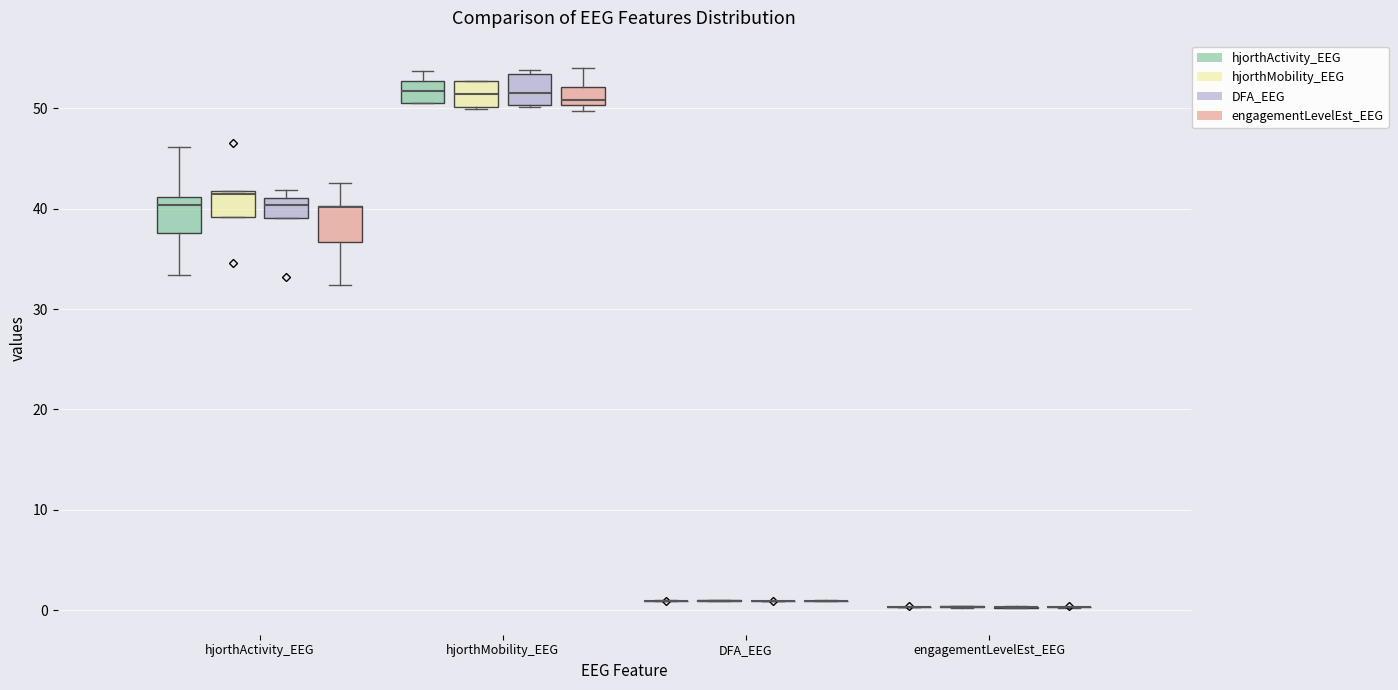

Reading left to right, read every box against the y-axis: the position of its median line, the range the box covers, and the ends of its whiskers. The values are not printed on the chart, so give them approximately, as read against the axis.

hjorthActivity_EEG (hjorthActivity_EEG): median 40, box 38 to 41, whiskers 33 to 46
hjorthActivity_EEG (hjorthMobility_EEG): median 42, box 39 to 42, whiskers 39 to 42
hjorthActivity_EEG (DFA_EEG): median 40, box 39 to 41, whiskers 39 to 42
hjorthActivity_EEG (engagementLevelEst_EEG): median 40 (drawn on the box's upper edge), box 37 to 40, whiskers 32 to 43
hjorthMobility_EEG (hjorthActivity_EEG): median 52, box 51 to 53, whiskers 51 to 54
hjorthMobility_EEG (hjorthMobility_EEG): median 51, box 50 to 53, whiskers 50 to 53
hjorthMobility_EEG (DFA_EEG): median 52, box 50 to 53, whiskers 50 to 54
hjorthMobility_EEG (engagementLevelEst_EEG): median 51, box 50 to 52, whiskers 50 (just below the box's lower edge) to 54
DFA_EEG (hjorthActivity_EEG): box collapsed to a line at 1, whiskers 1 to 1
DFA_EEG (hjorthMobility_EEG): box collapsed to a line at 1, whiskers 1 to 1
DFA_EEG (DFA_EEG): box collapsed to a line at 1, whiskers 1 to 1
DFA_EEG (engagementLevelEst_EEG): box collapsed to a line at 1, whiskers 1 to 1
engagementLevelEst_EEG (hjorthActivity_EEG): box collapsed to a line at 0, whiskers 0 to 0
engagementLevelEst_EEG (hjorthMobility_EEG): box collapsed to a line at 0, whiskers 0 to 0
engagementLevelEst_EEG (DFA_EEG): box collapsed to a line at 0, whiskers 0 to 0
engagementLevelEst_EEG (engagementLevelEst_EEG): box collapsed to a line at 0, whiskers 0 to 0